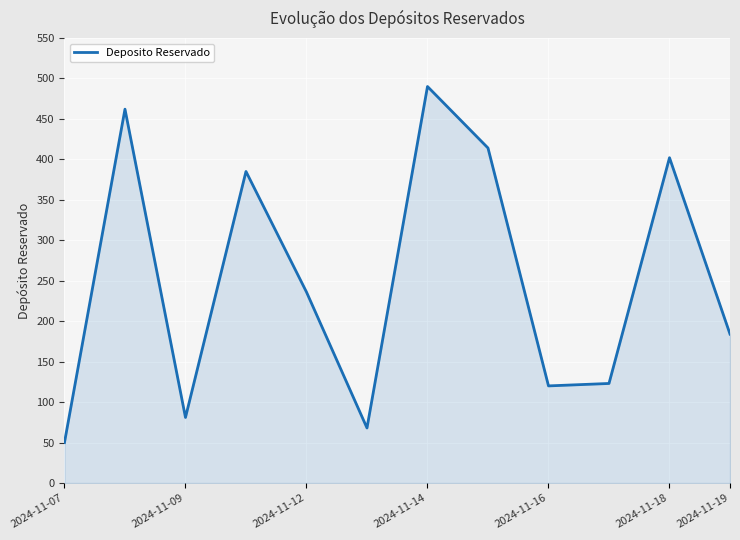

What is the minimum value shown in the chart?

50